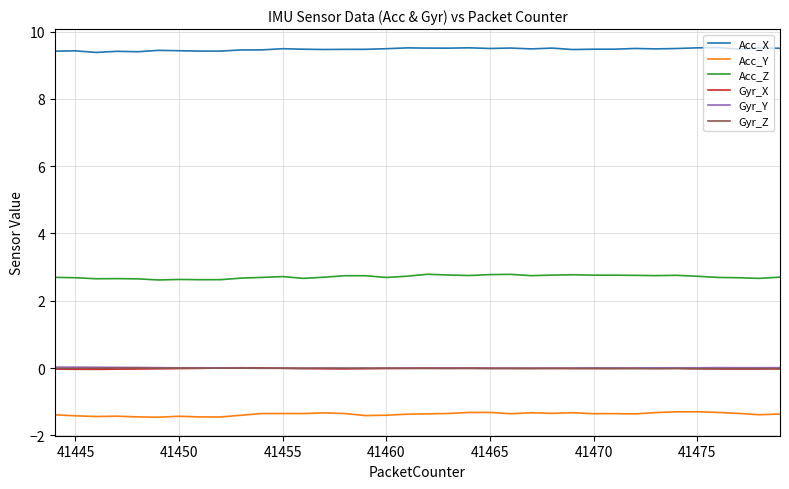

True or false: Acc_X and Acc_Z intersect in this chart.

False